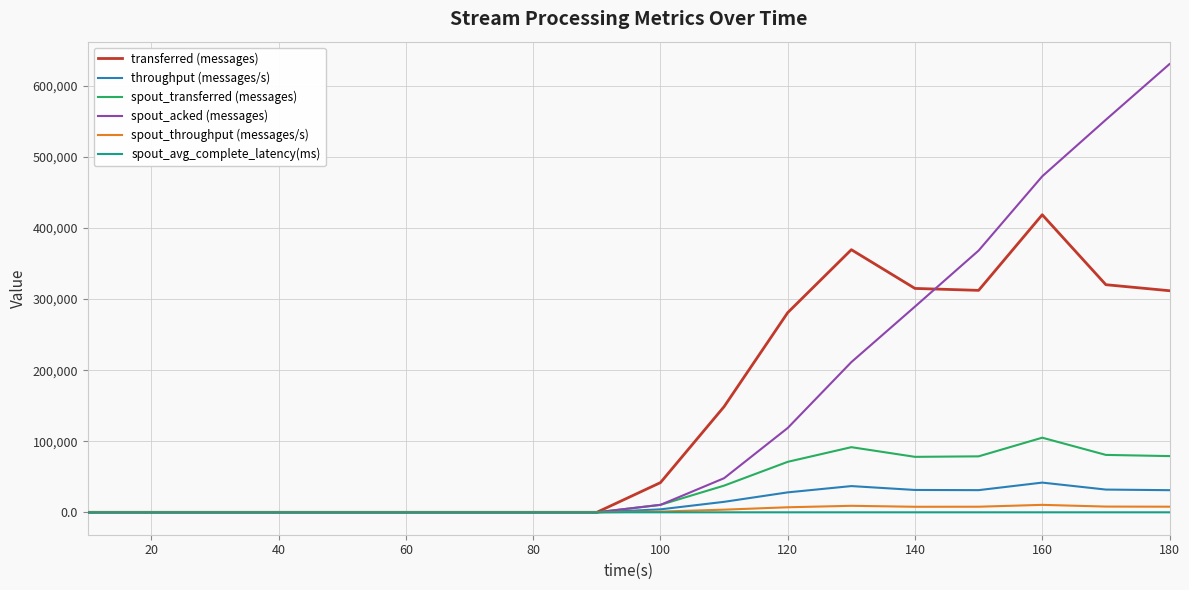

Which series has the largest range (max minus min)?

spout_acked (messages)